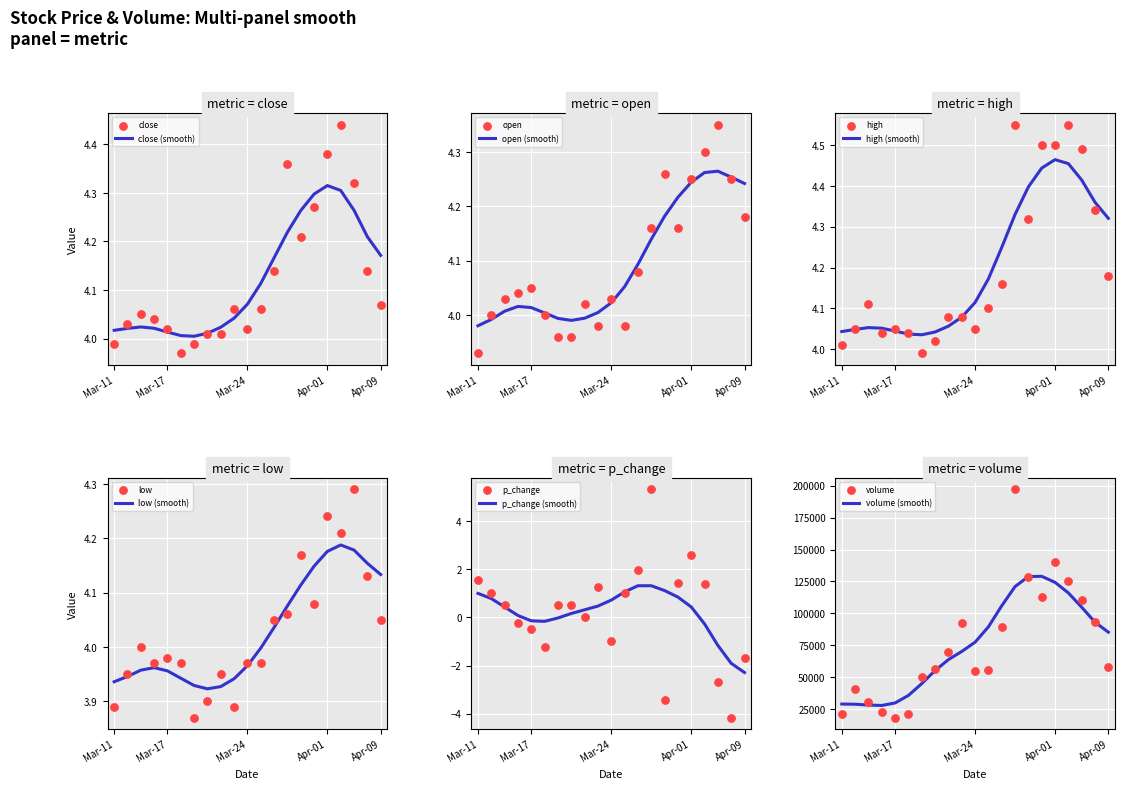

At how many categories does at least one series exceed 72784?

9